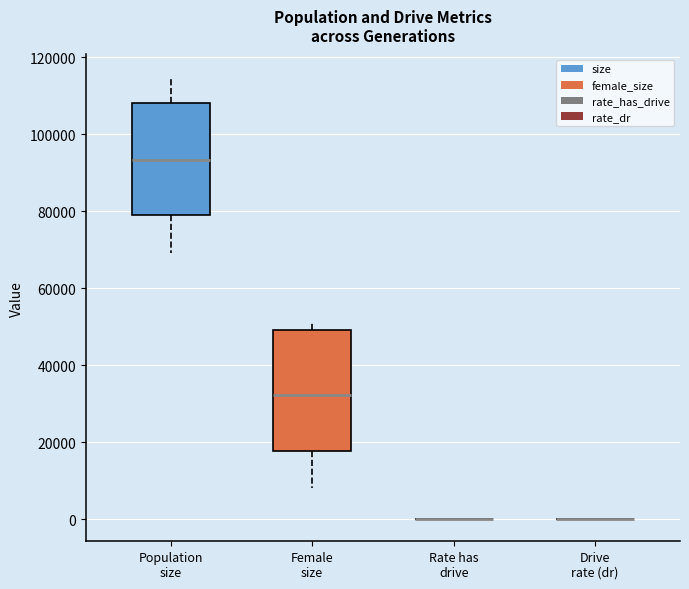

Reading left to right, read every box against the y-axis: the position of its median line, the range the box covers, and the ends of its whiskers. The values are not printed on the chart, so give them approximately, as read against the axis.

Population size: median 94000, box 78000 to 108000, whiskers 70000 to 114000
Female size: median 32000, box 18000 to 50000, whiskers 8000 to 52000
Rate has drive: box collapsed to a line at 0, whiskers 0 to 0
Drive rate (dr): box collapsed to a line at 0, whiskers 0 to 0